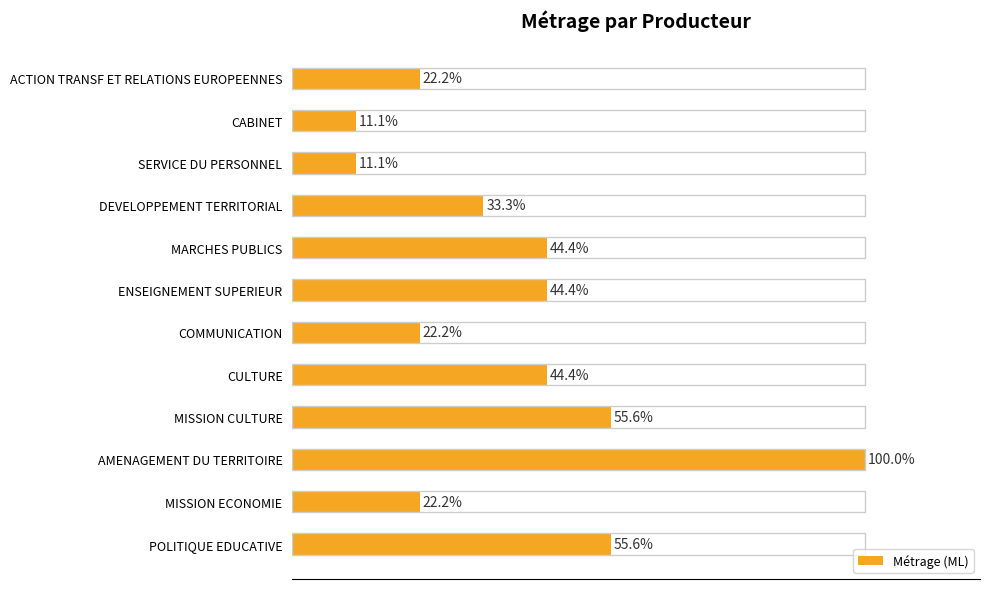

Which has a higher value, DEVELOPPEMENT TERRITORIAL or CULTURE?

CULTURE